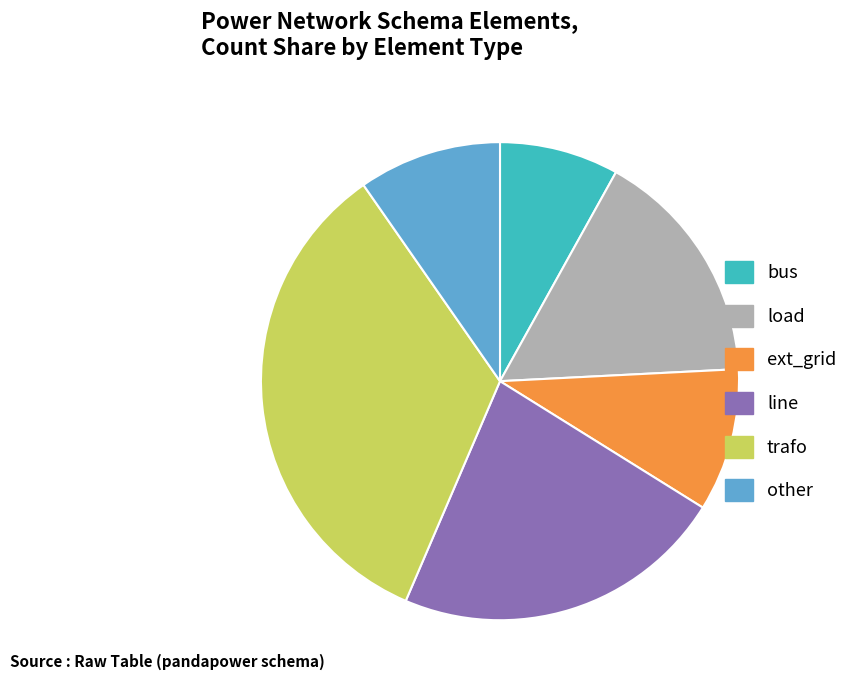

Does any single category account for the majority?

No